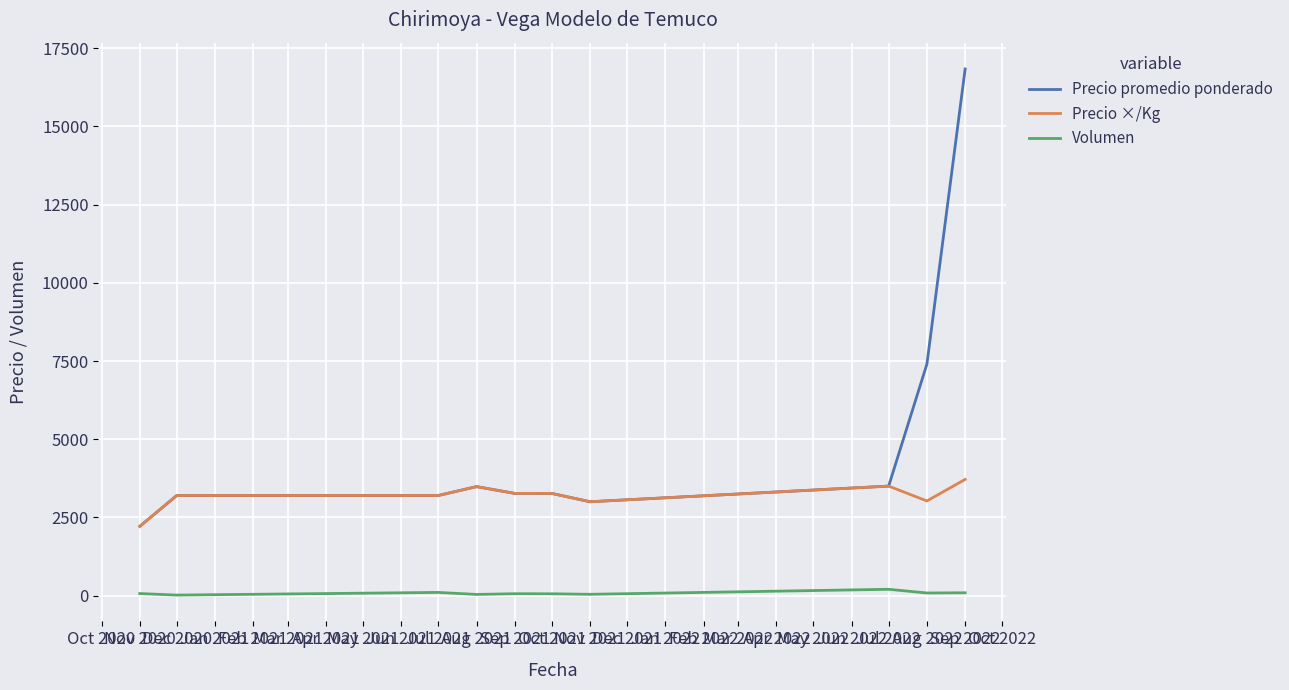

True or false: Volumen and Precio promedio ponderado cross at least once.

False